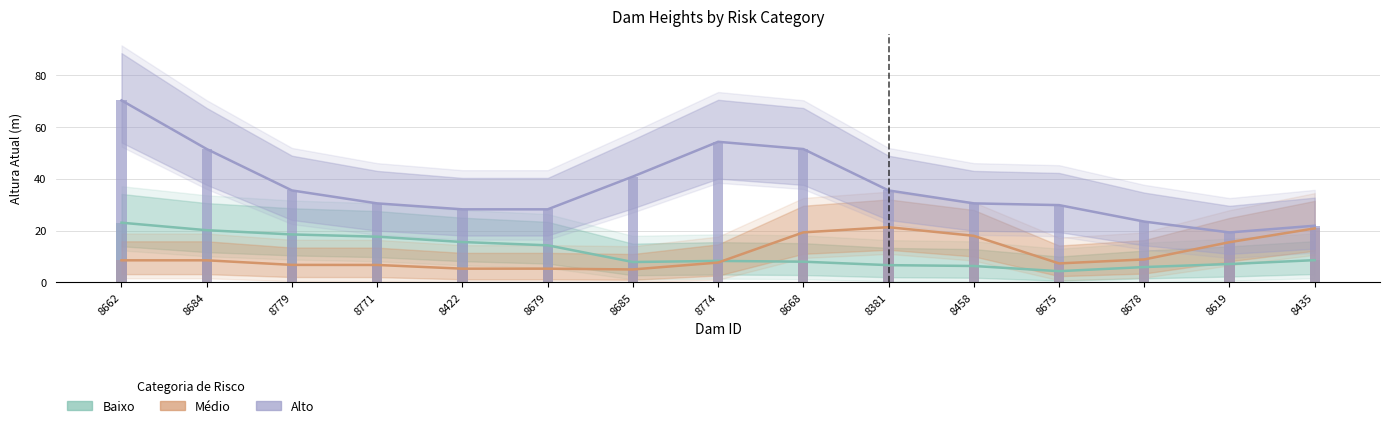

At which label does Médio reach its peak?

8381